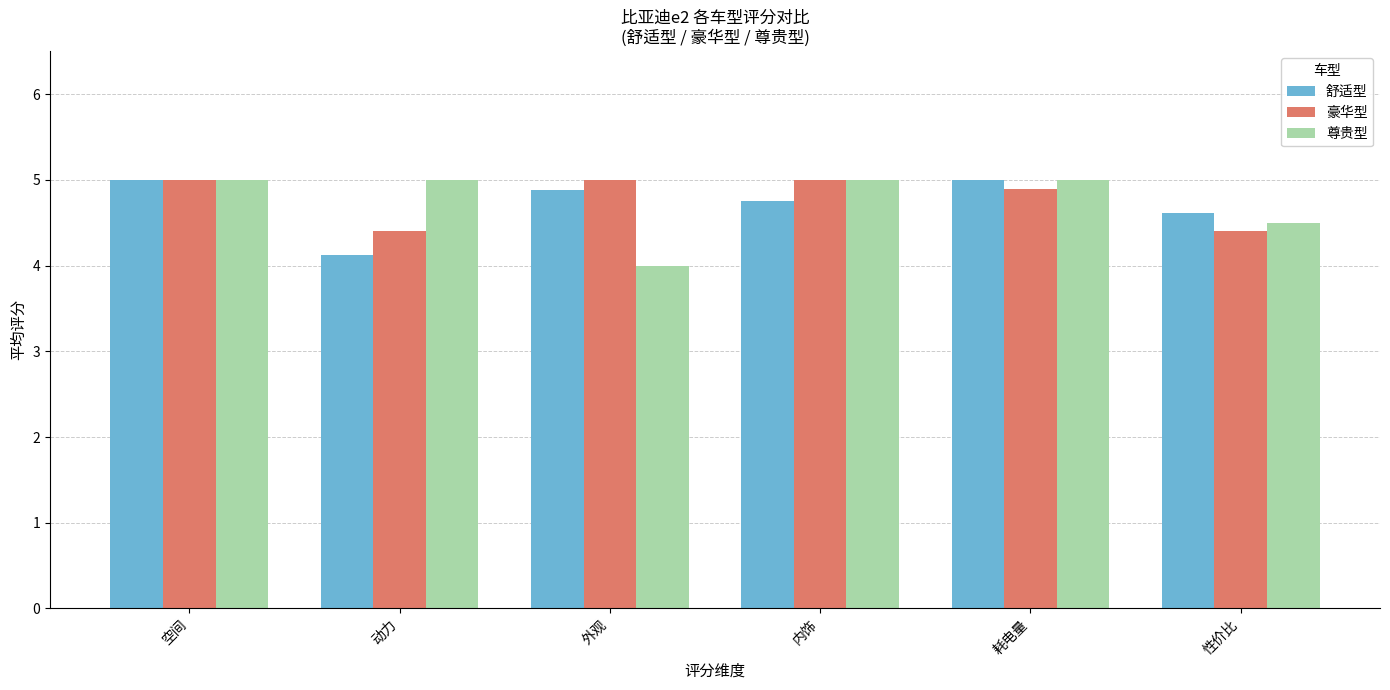

How many 舒适型 values are between 4 and 5?

6